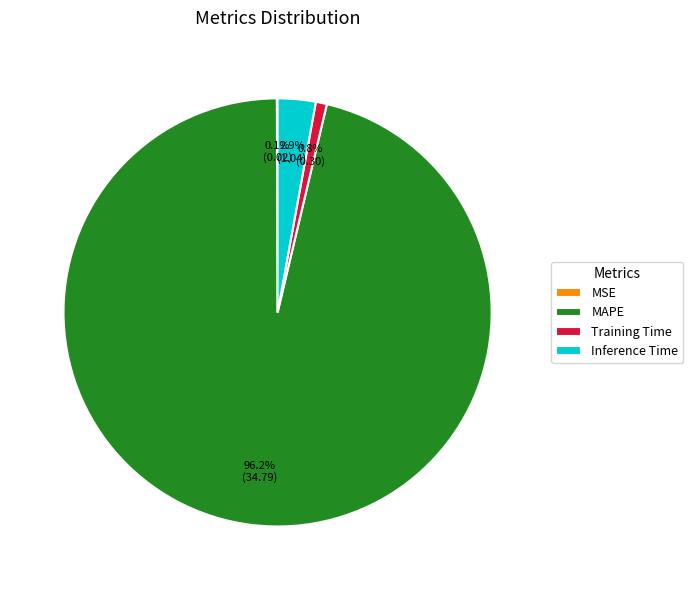

To the nearest percent, what is the average slice percentage?

25%